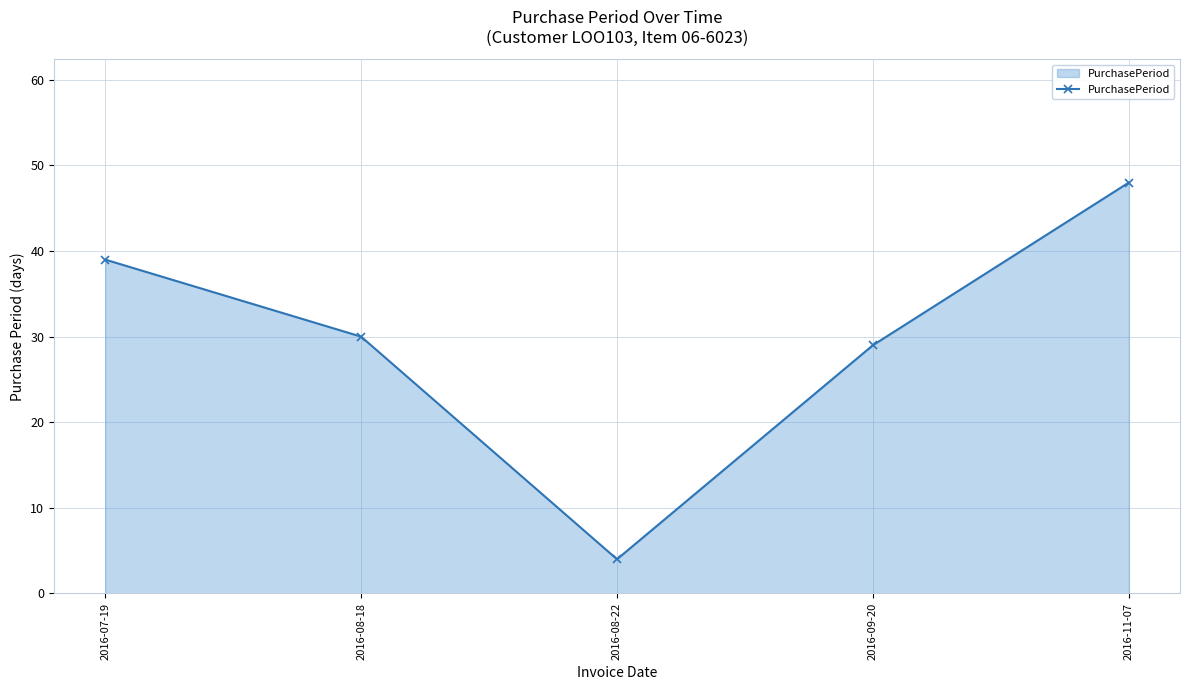

Rank the categories by value from highest to lowest.

2016-11-07, 2016-07-19, 2016-08-18, 2016-09-20, 2016-08-22